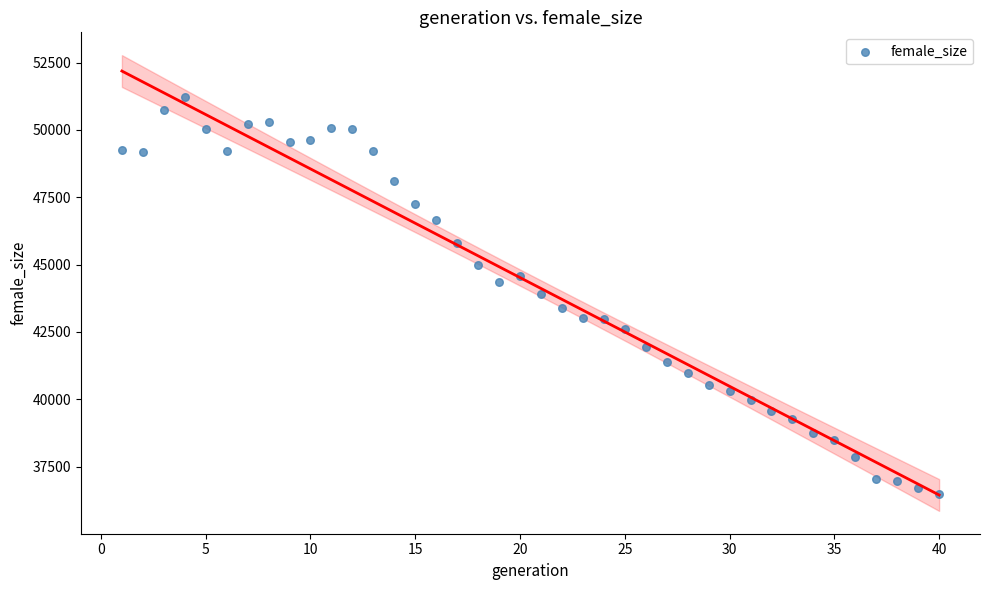

What is the range of X values (max minus min)?

39